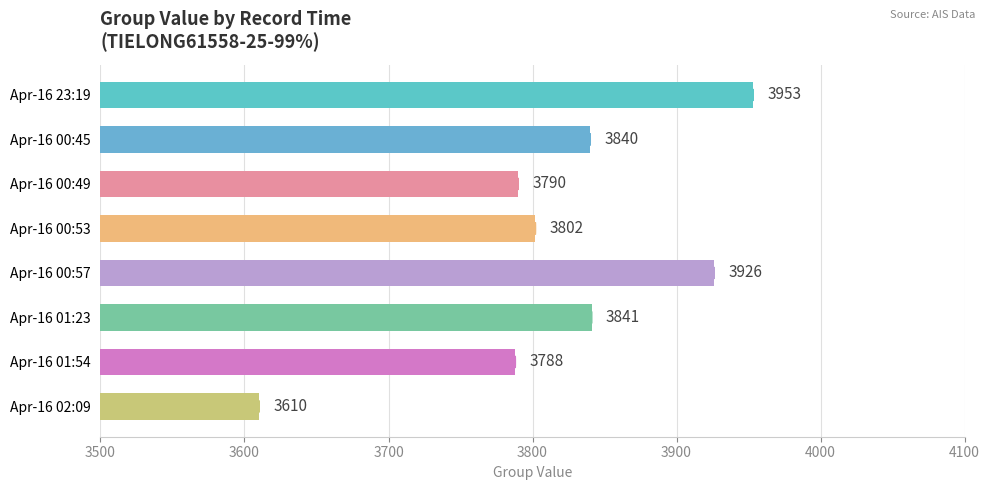

At which label is the value closest to 3781?

Apr-16 01:54